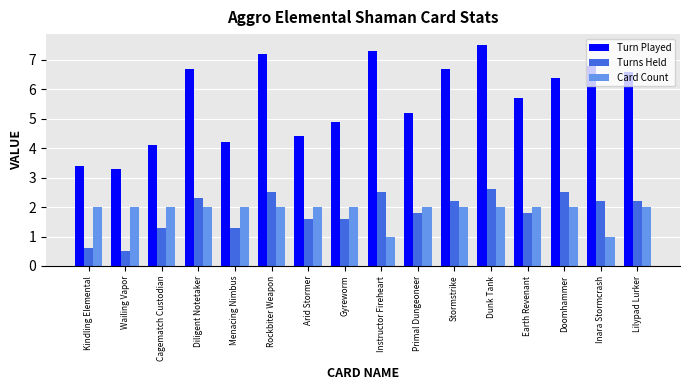

True or false: Card Count has a value of 2.0 at Arid Stormer.

True